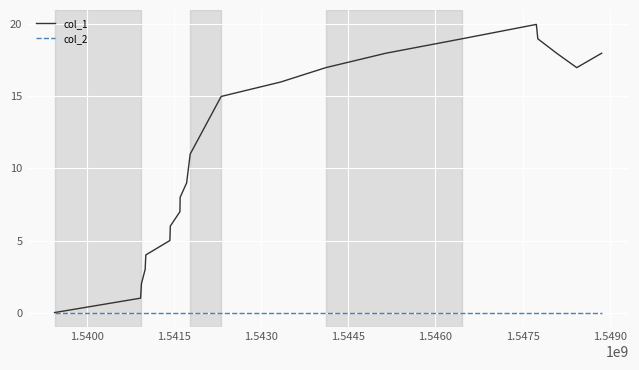

Which series has the largest total across all categories?

col_1